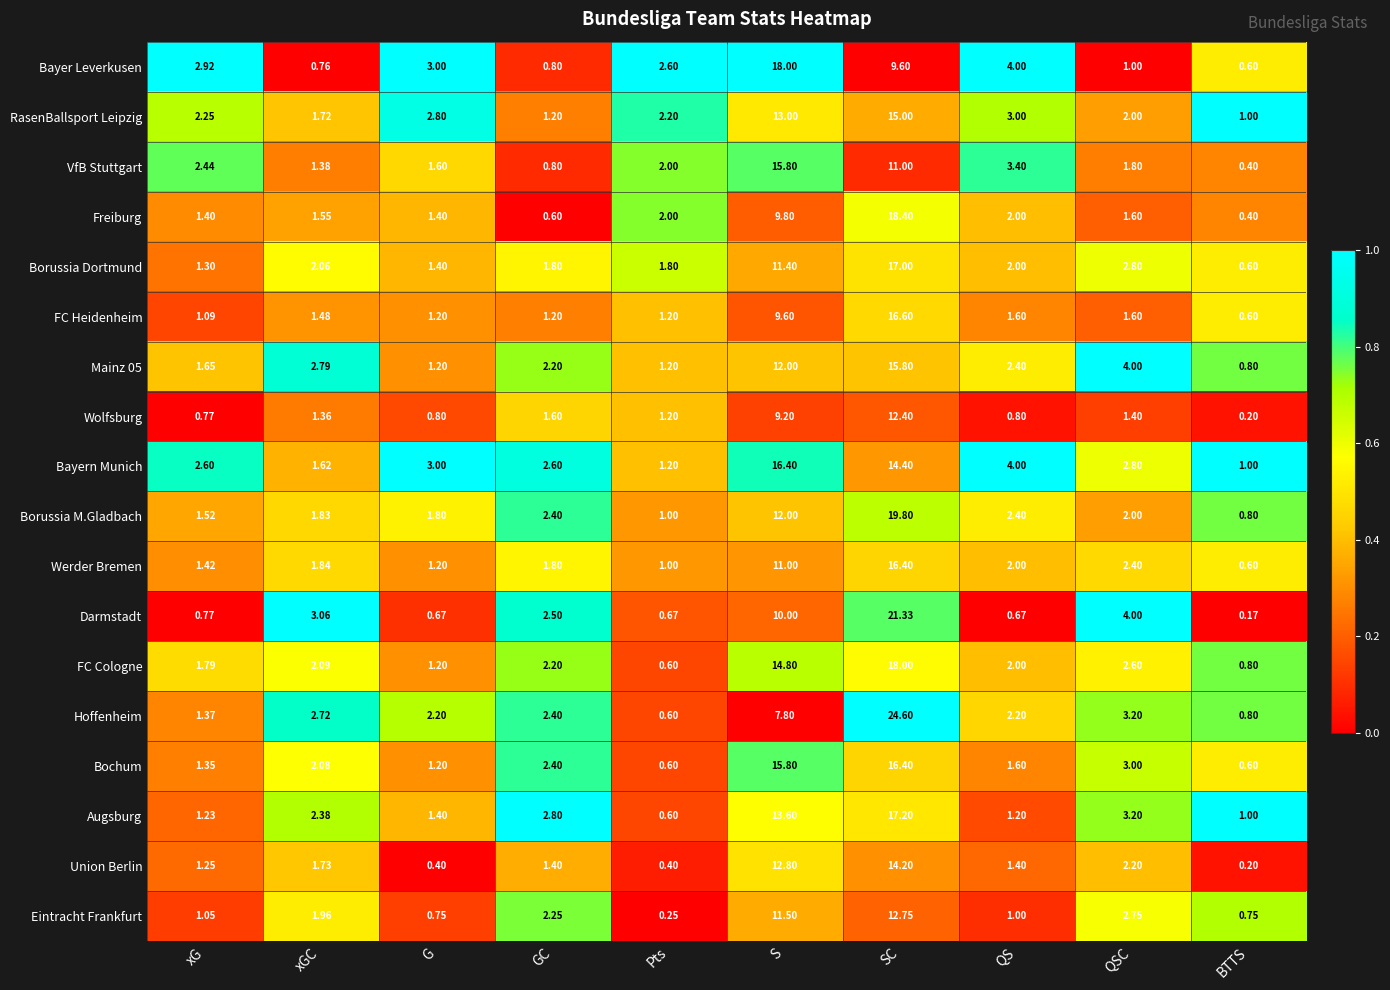

Which category has the highest value in the VfB Stuttgart series?

S